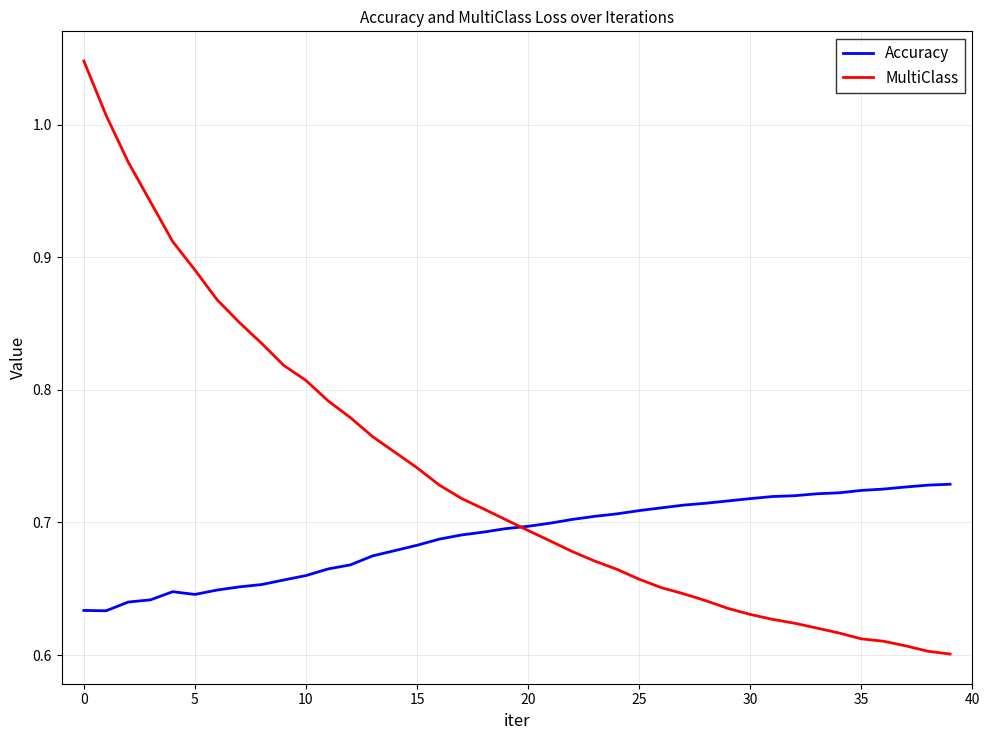

How many intersections are there between Accuracy and MultiClass?

1